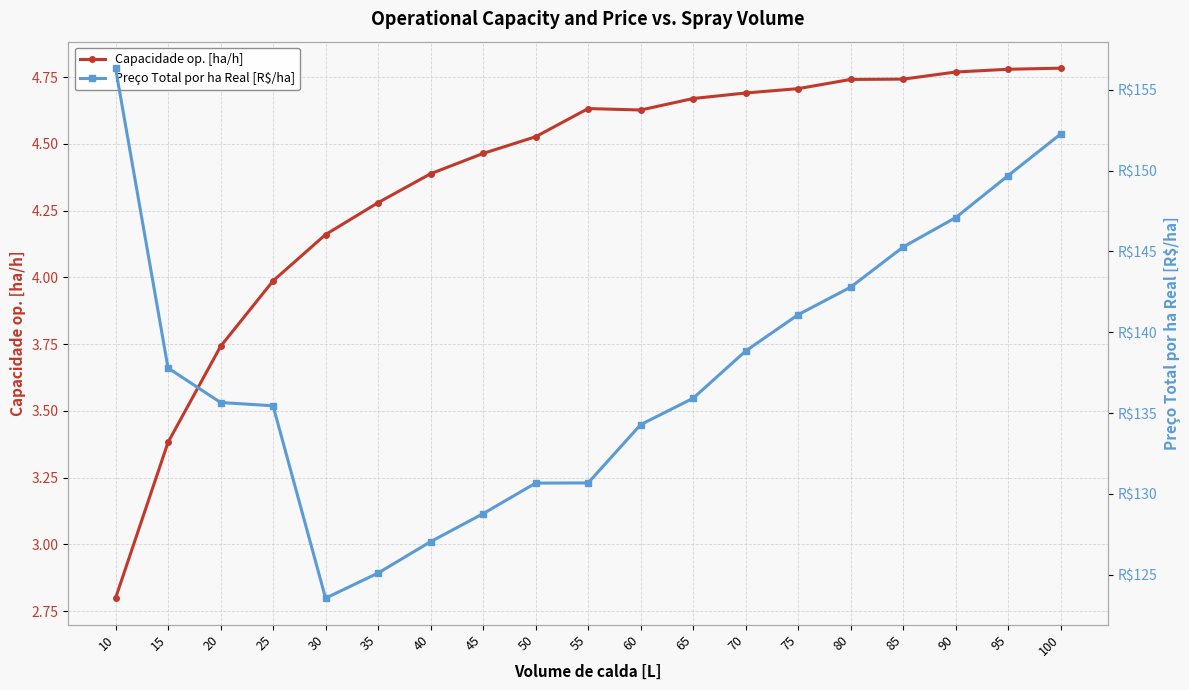

What are all the series names shown in the legend?

Capacidade op. [ha/h], Preço Total por ha Real [R$/ha]